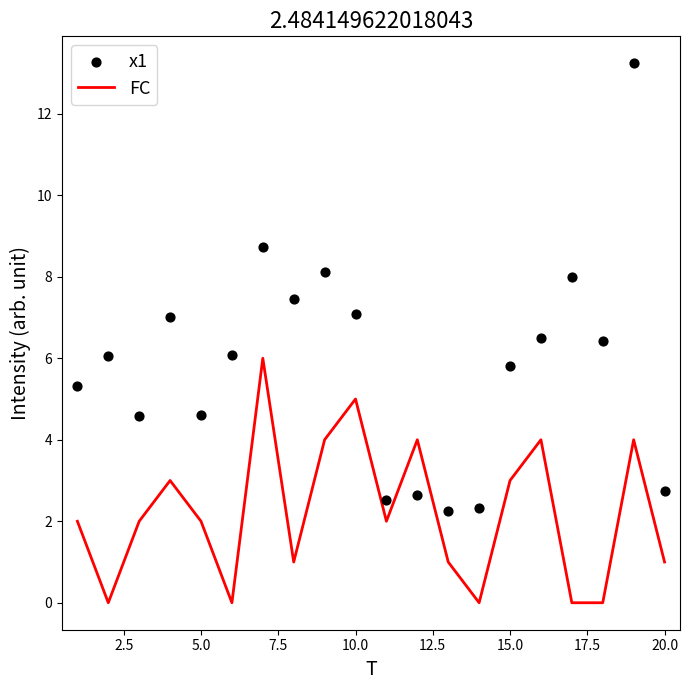

Which series contains the highest Y value?

x1